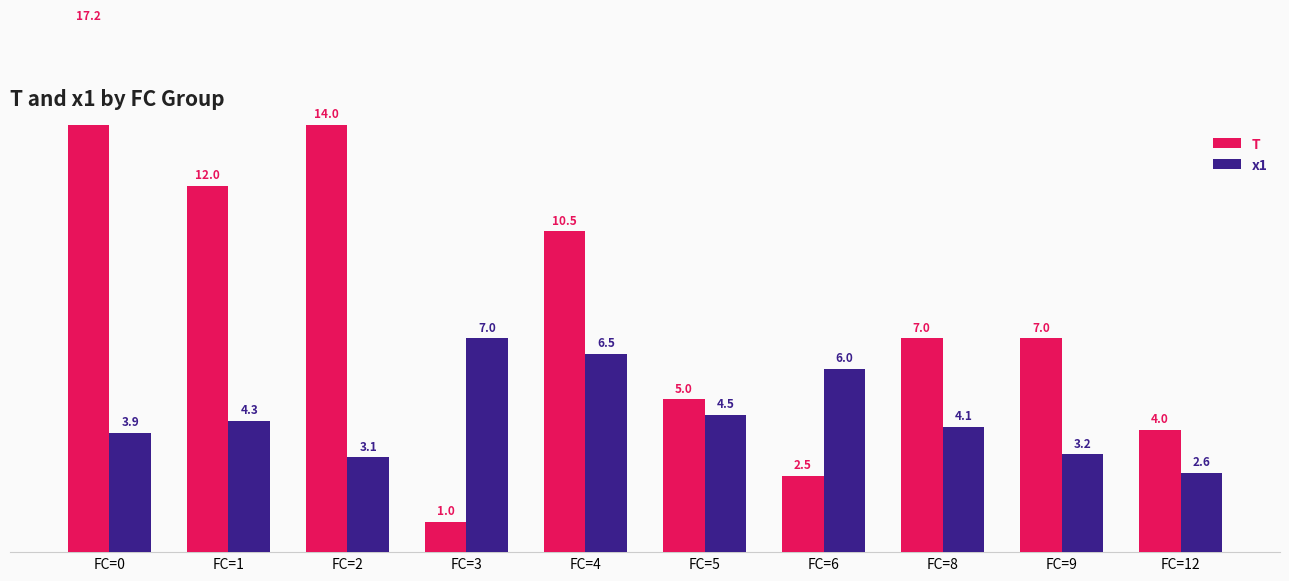

What is the maximum value for x1?

7.0